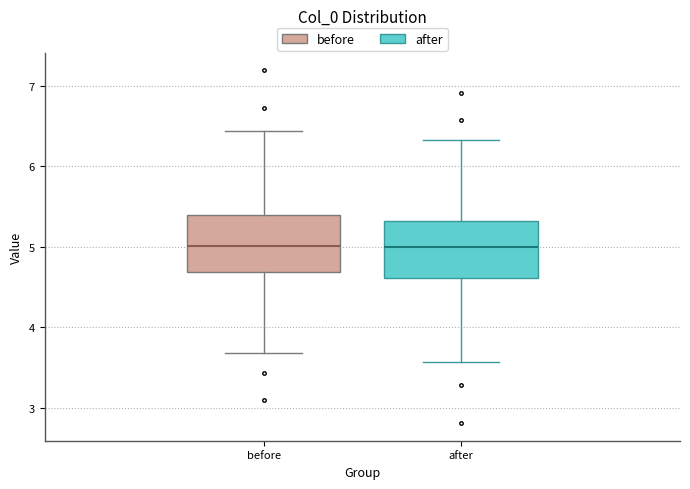

Where is the lower edge of the box for before on the y-axis? The values are not printed on the chart, so give them approximately, as read against the axis.

4.7